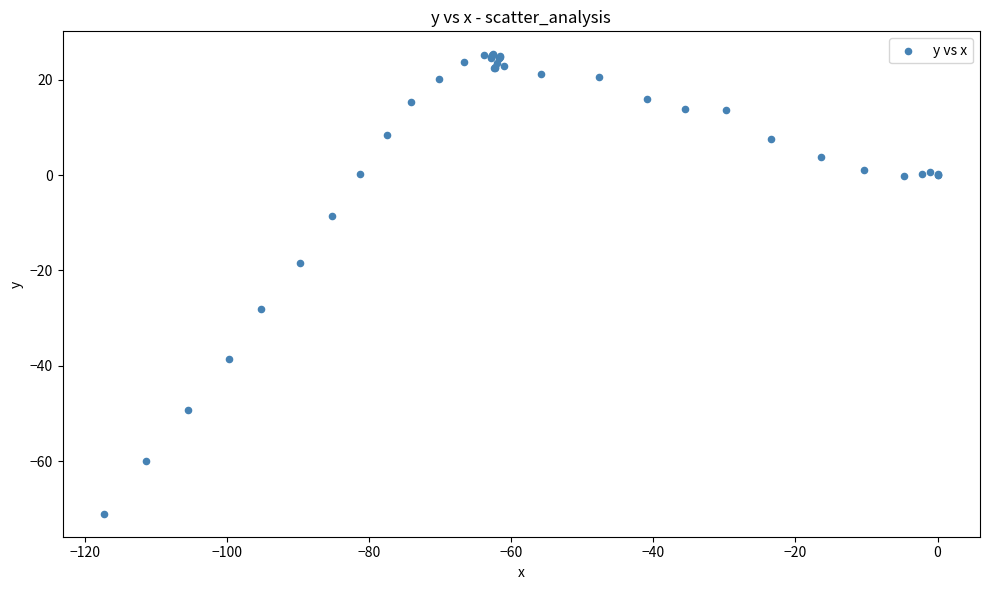

What Y value in the scatter plot is closest to -22?

-18.4